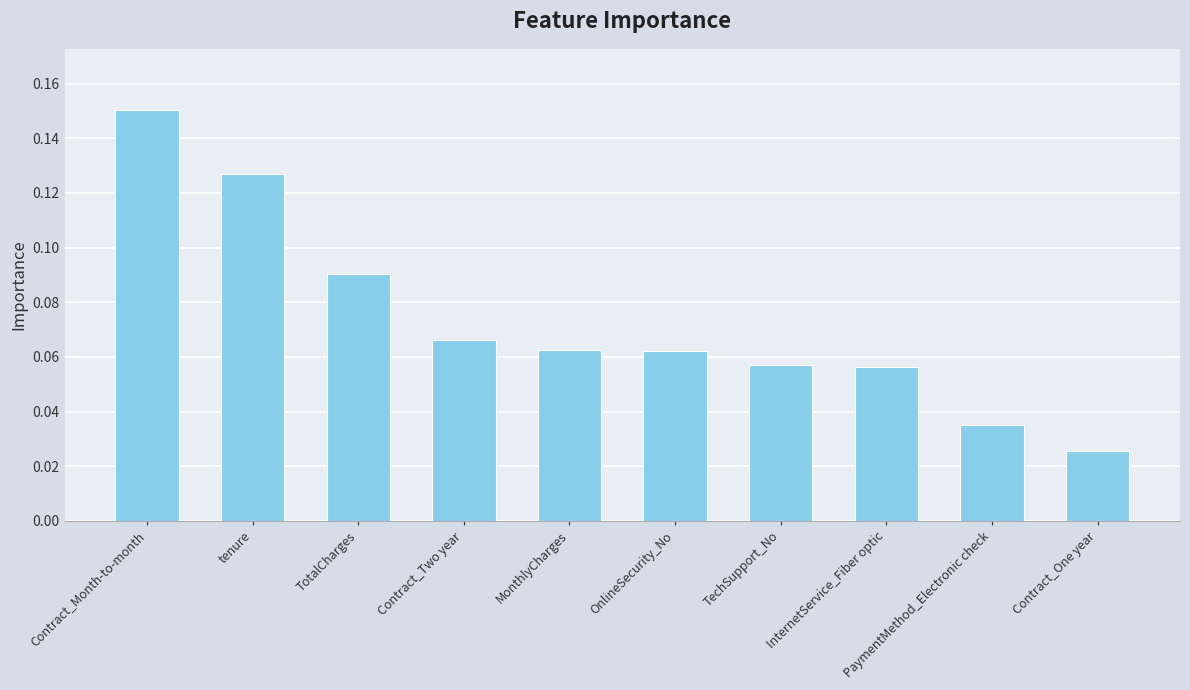

Where is the data nearest to the value 0?

Contract_One year